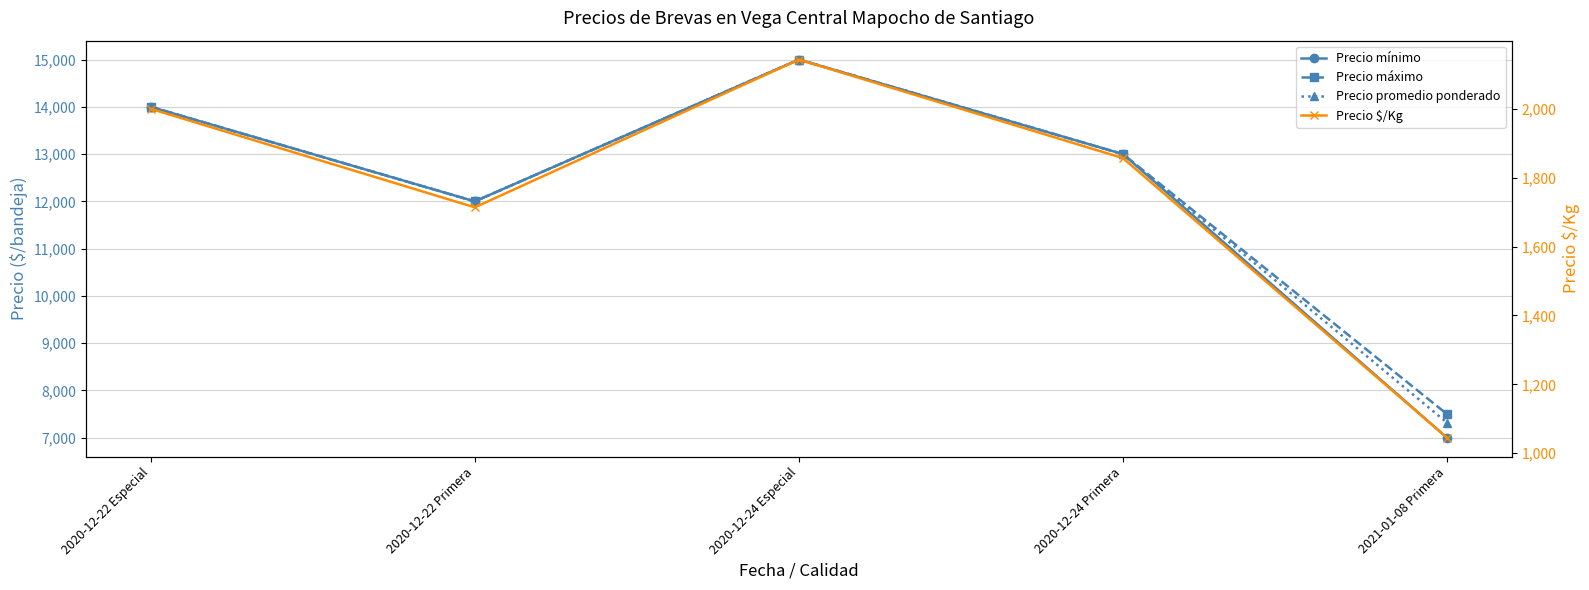

Which has a higher value, 2020-12-24 Primera or 2020-12-22 Especial?

2020-12-22 Especial